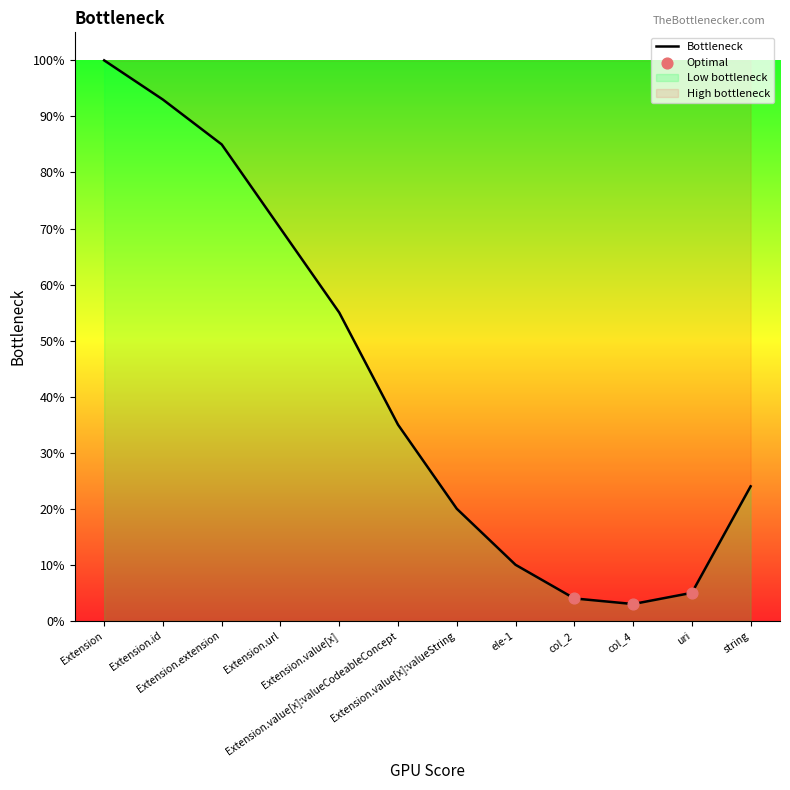

Is the value of Min at Extension.url greater than the value of Max at Extension.extension?

No